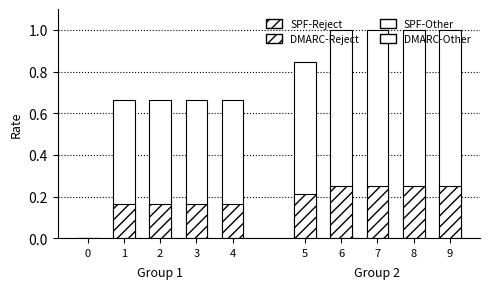

How many data points in DMARC-Other are less than 1?

1